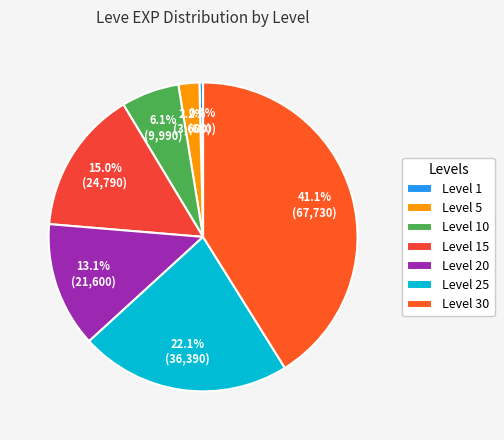

To the nearest percent, what is the average slice percentage?

14%